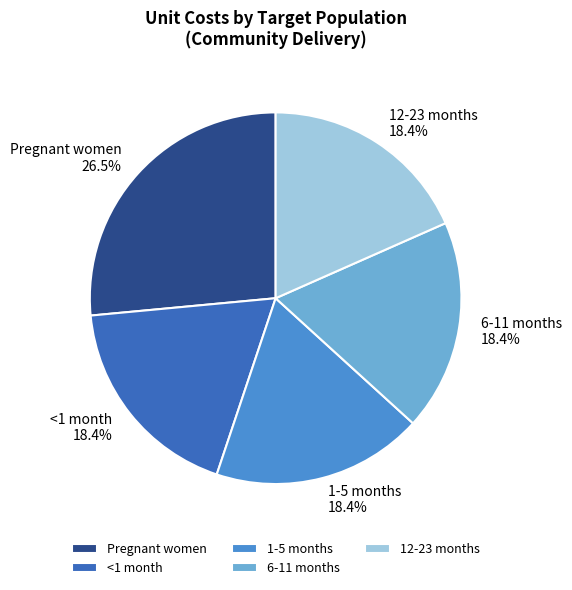

Is there a majority slice in this chart?

No